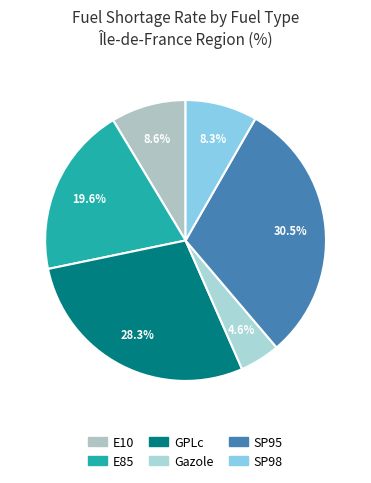

To the nearest percent, what portion does SP95 represent?

30%